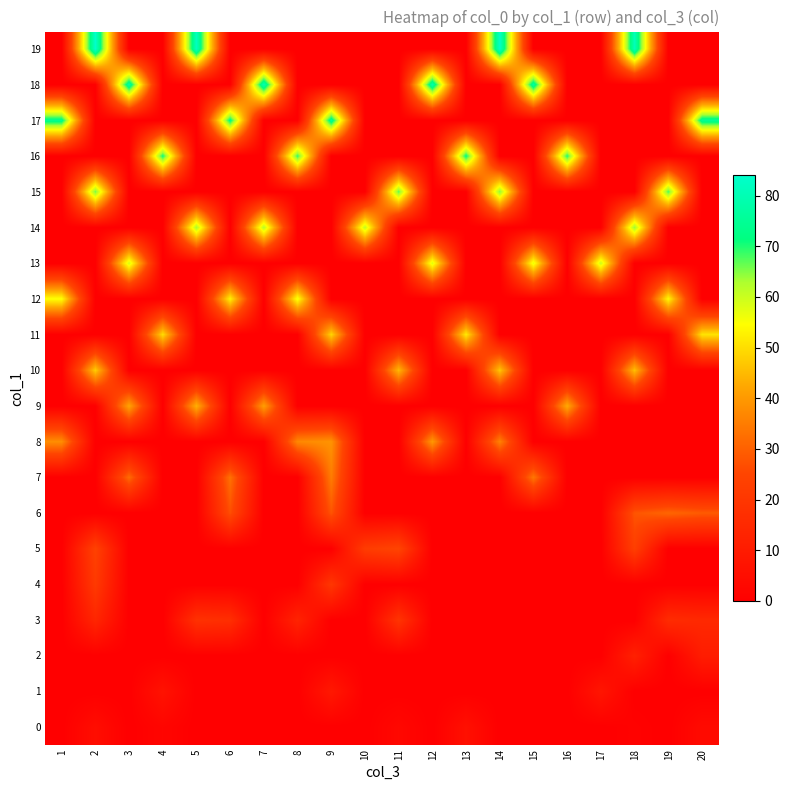

What is the greatest value displayed?

84.0